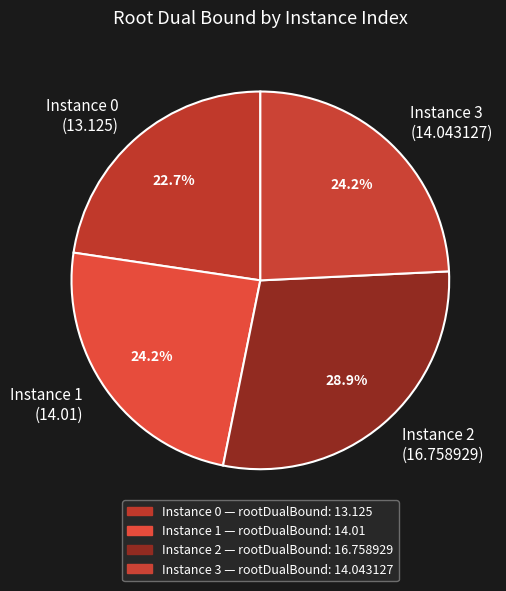

Which slice is the smallest?

Instance 0 (13.125)